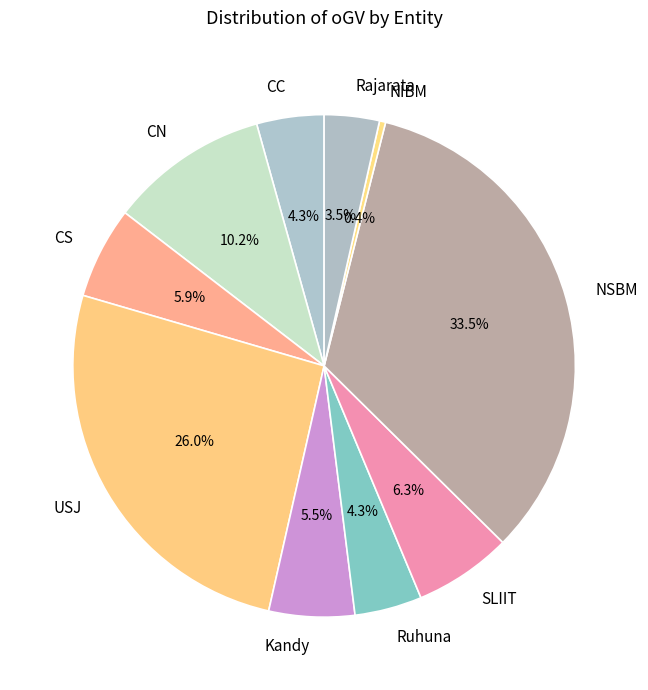

True or false: NSBM accounts for 45% of the total.

False